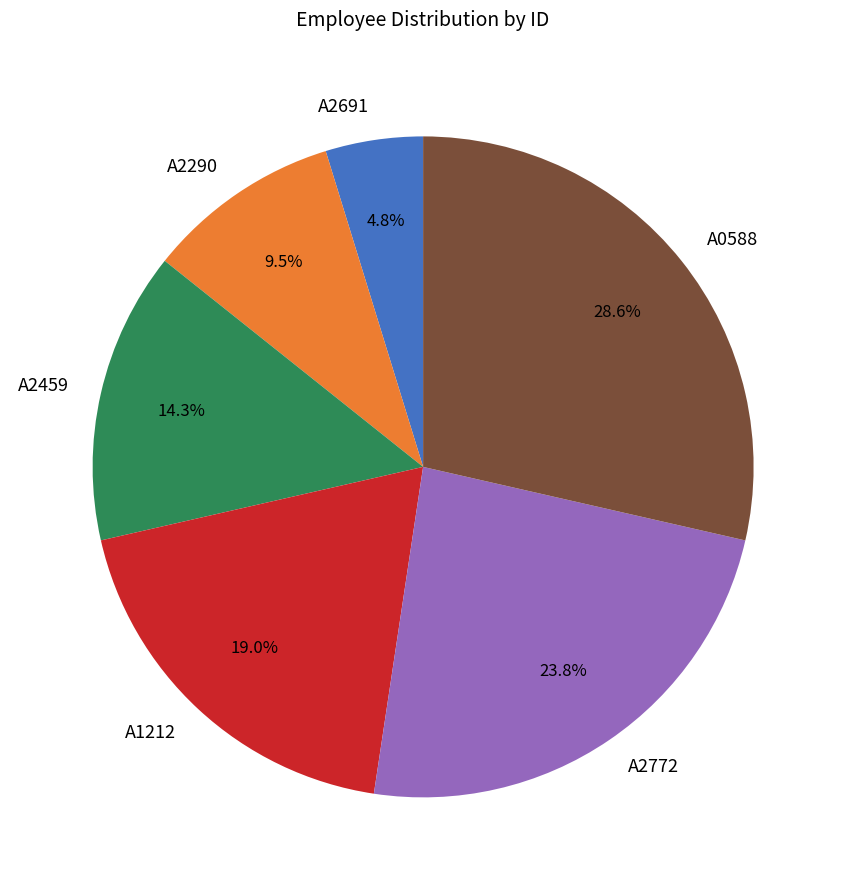

How many slices are in this pie chart?

6